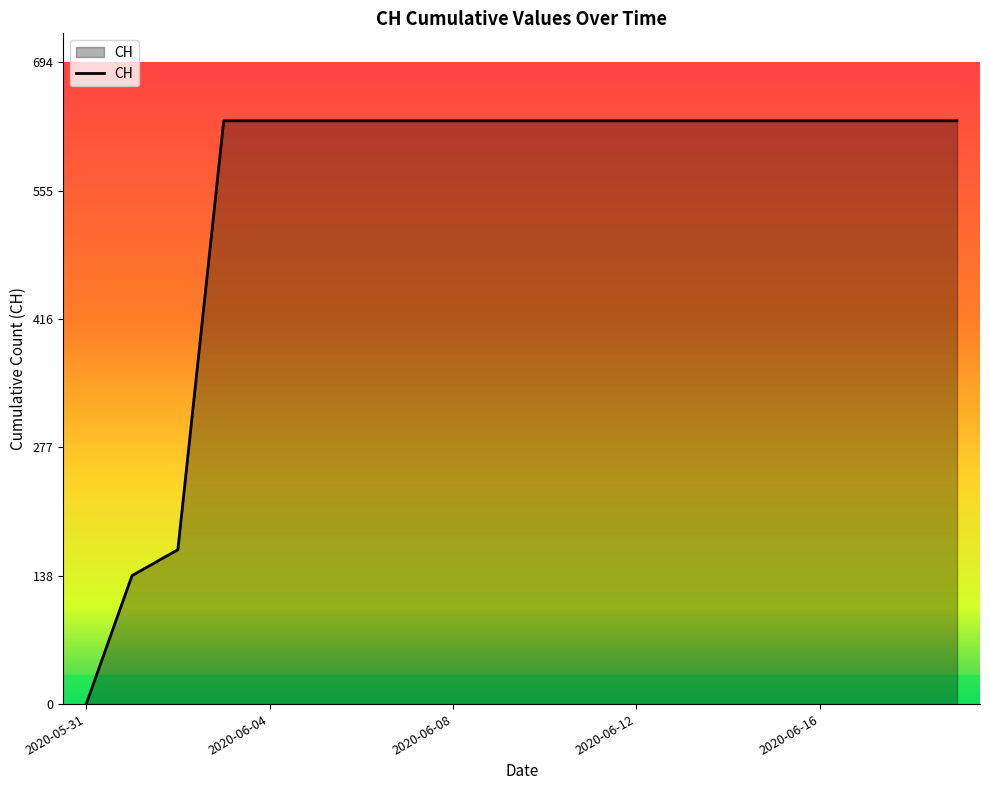

What is the difference between the maximum and minimum values?

631